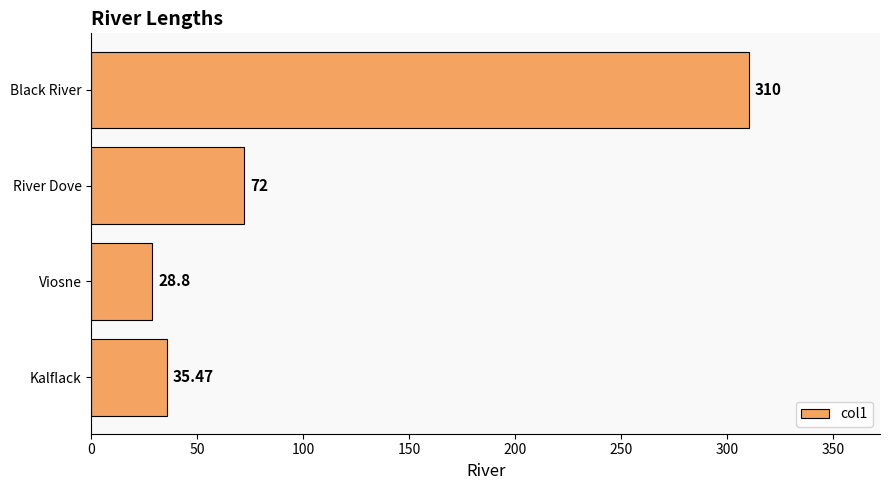

Approximately how many times larger is the value at Kalflack compared to Viosne?

1.2